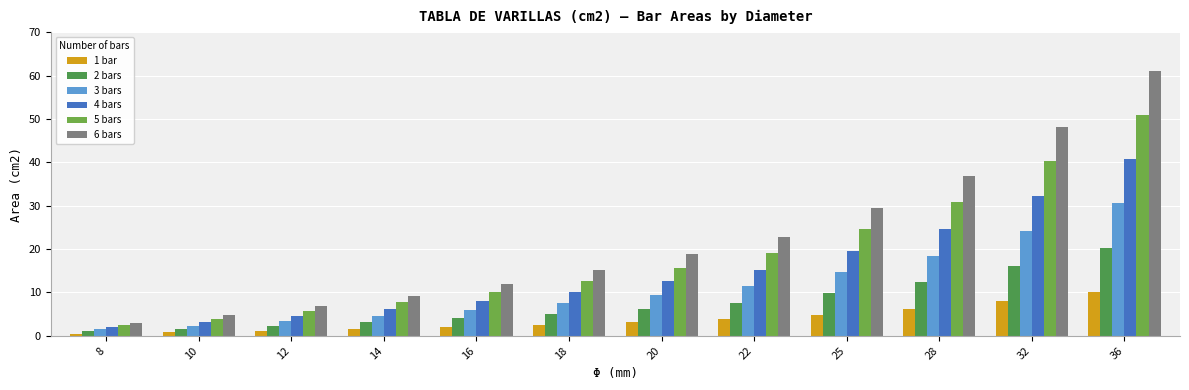

Which category has the highest value in the 3 bars series?

36